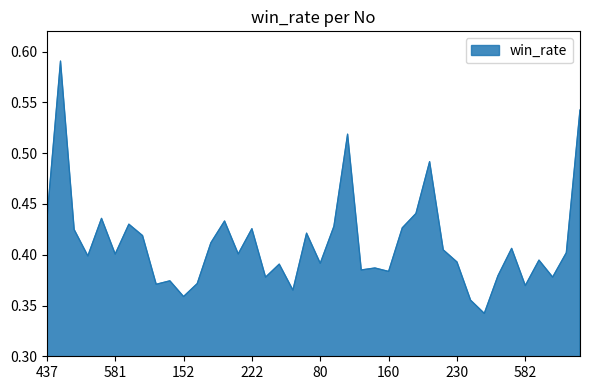

Is this an area chart (filled region under the line)?

Yes